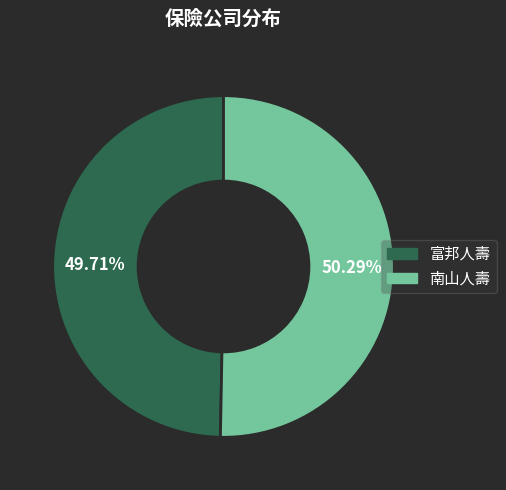

True or false: 富邦人壽 accounts for 50% of the total.

True